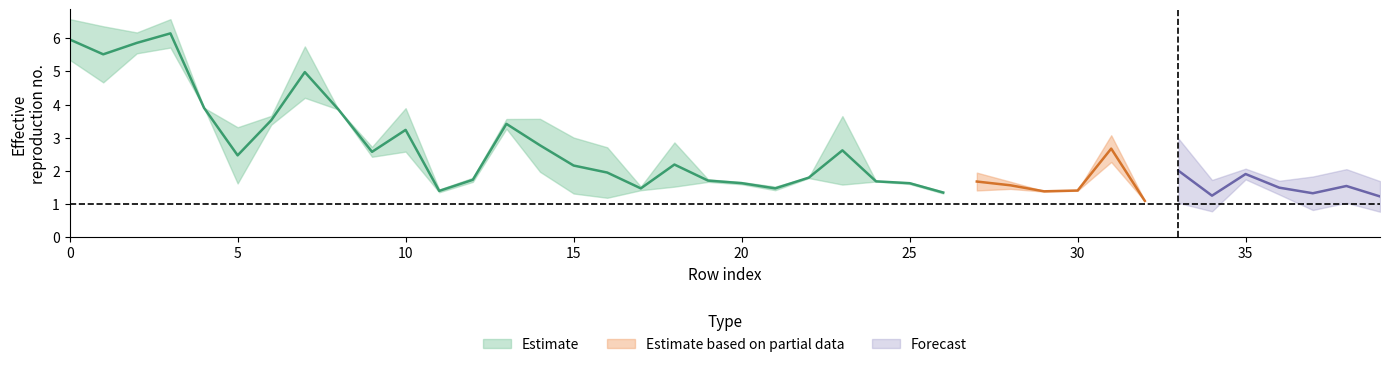

At which label does col_15 reach its minimum?

32